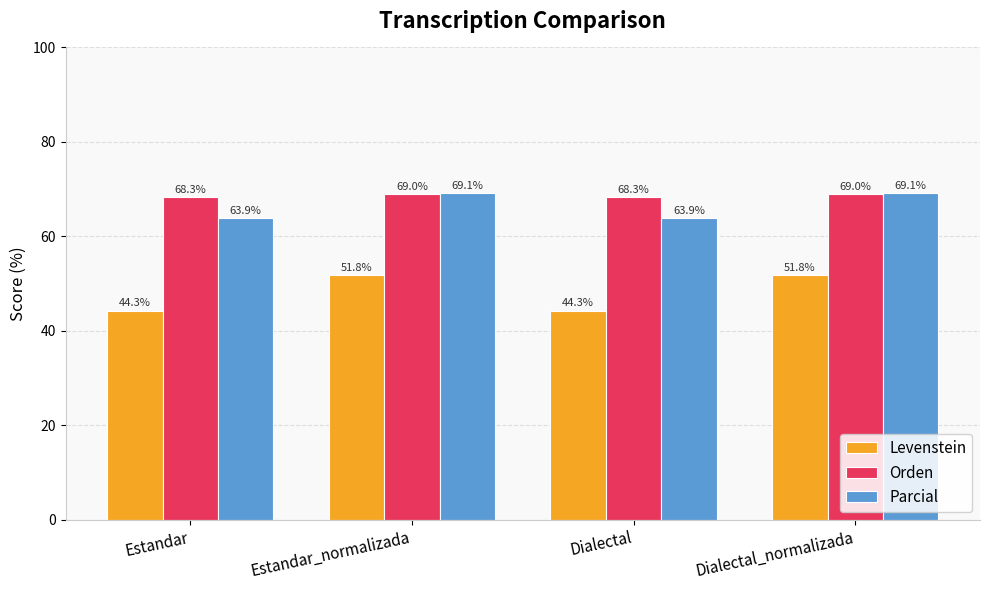

Is it true that Orden equals 69.0 at Estandar_normalizada?

True